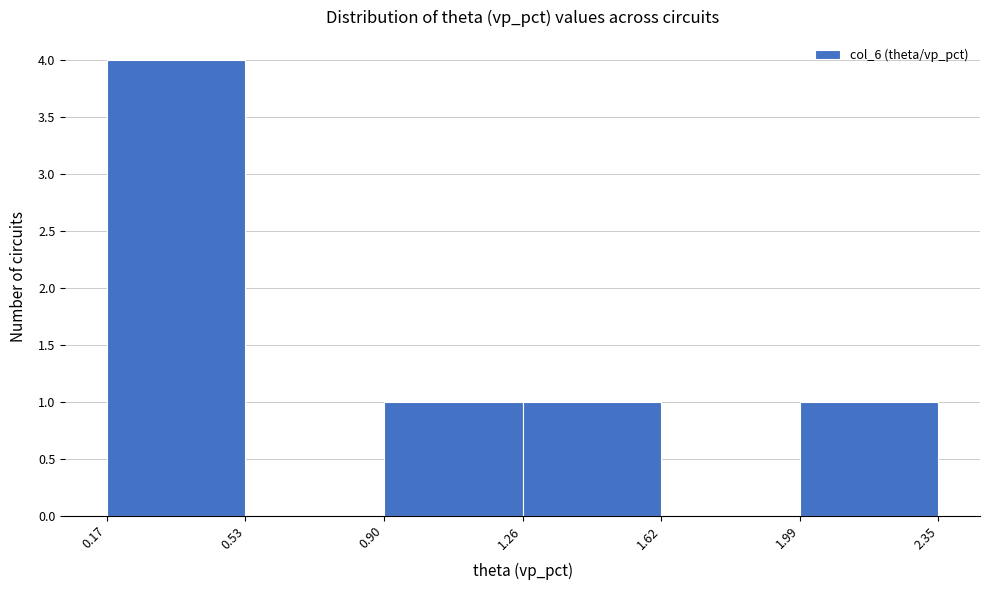

What is the height of the bar covering 0.17 to 0.53 on the x-axis? The values are not printed on the chart, so give them approximately, as read against the axis.

4